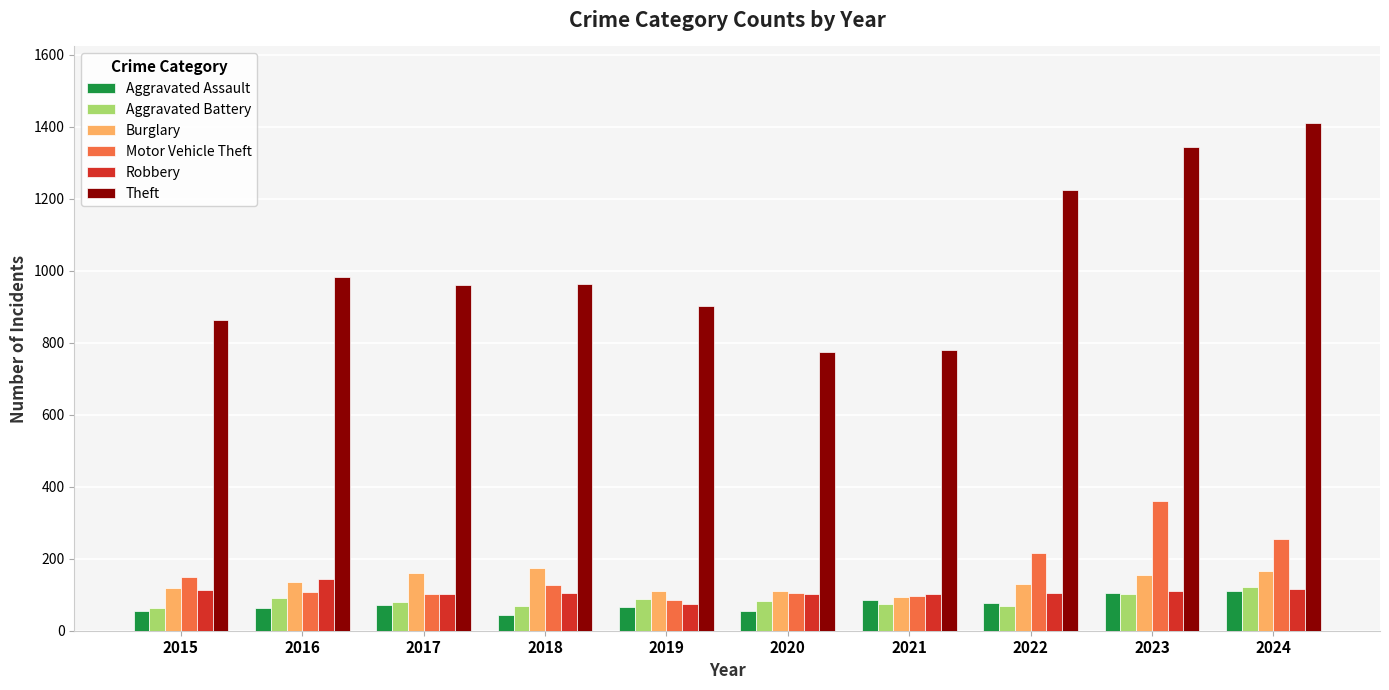

Between 2018 and 2020, which series saw the biggest shift?

Theft